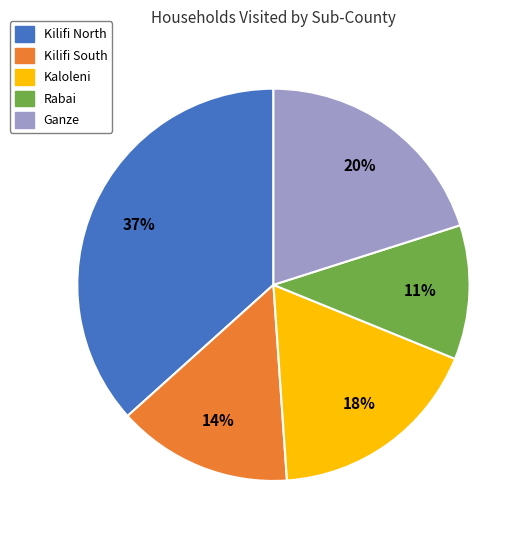

Do Kilifi North and Kilifi South together represent more than half of the pie?

Yes